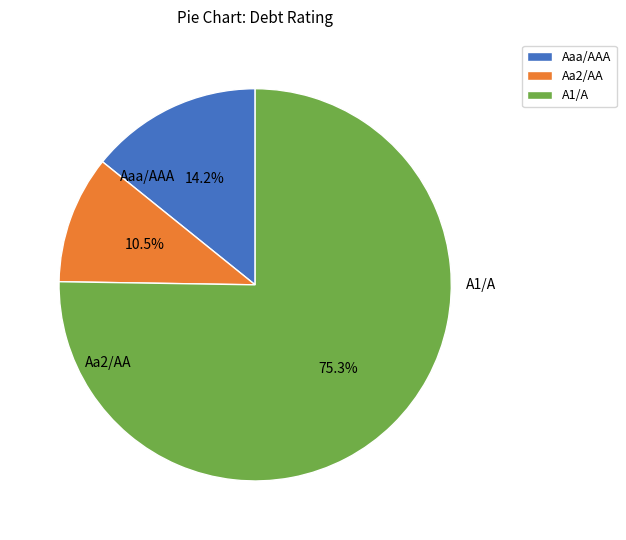

How many segments does this pie chart have?

3